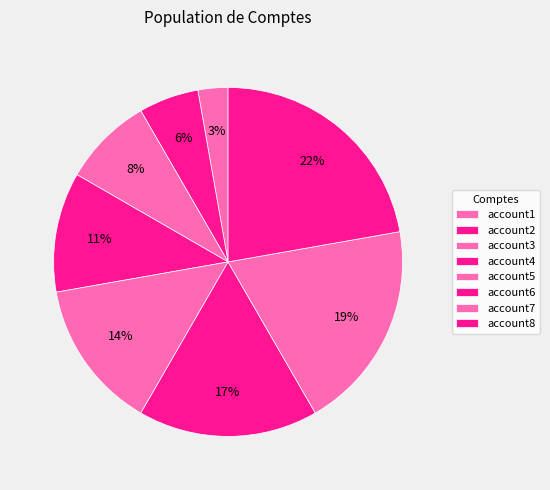

Rank the categories by value from highest to lowest.

account8, account7, account6, account5, account4, account3, account2, account1